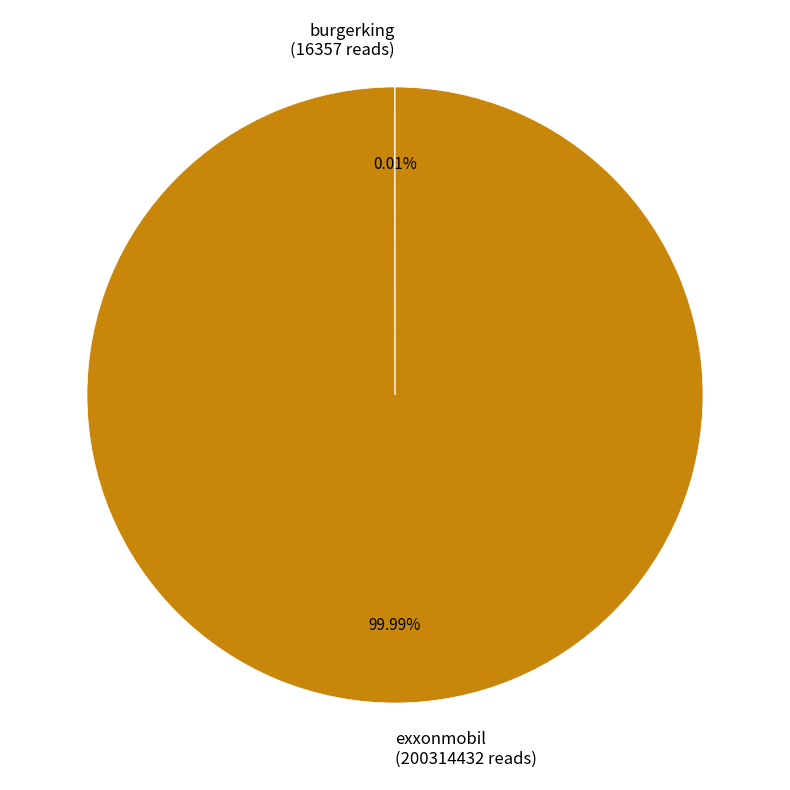

Is exxonmobil (200314432 reads) the majority of the pie?

Yes